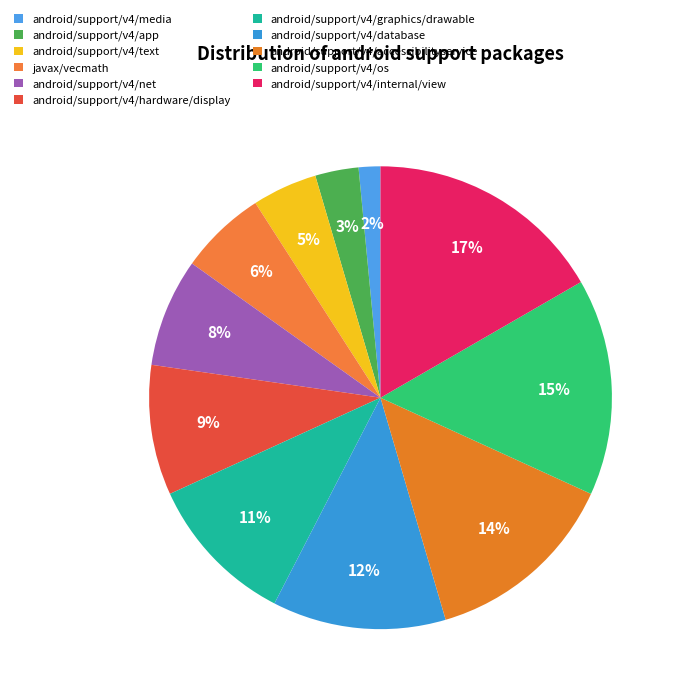

How many slices are in this pie chart?

11